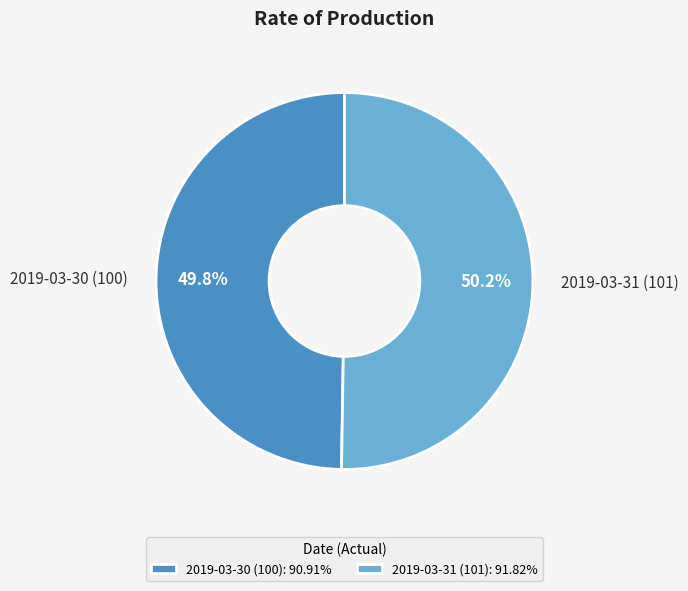

How many segments does this pie chart have?

2